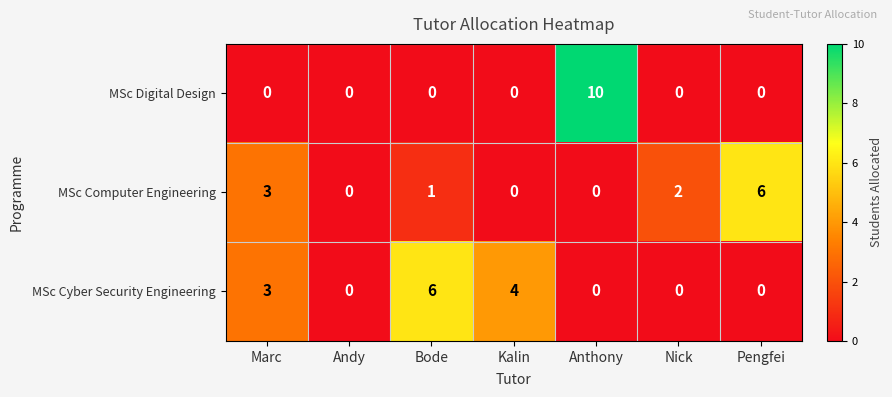

Reading left to right, list all the values displayed in this chart.

MSc Digital Design: Marc=0	Andy=0	Bode=0	Kalin=0	Anthony=10	Nick=0	Pengfei=0
MSc Computer Engineering: Marc=3	Andy=0	Bode=1	Kalin=0	Anthony=0	Nick=2	Pengfei=6
MSc Cyber Security Engineering: Marc=3	Andy=0	Bode=6	Kalin=4	Anthony=0	Nick=0	Pengfei=0